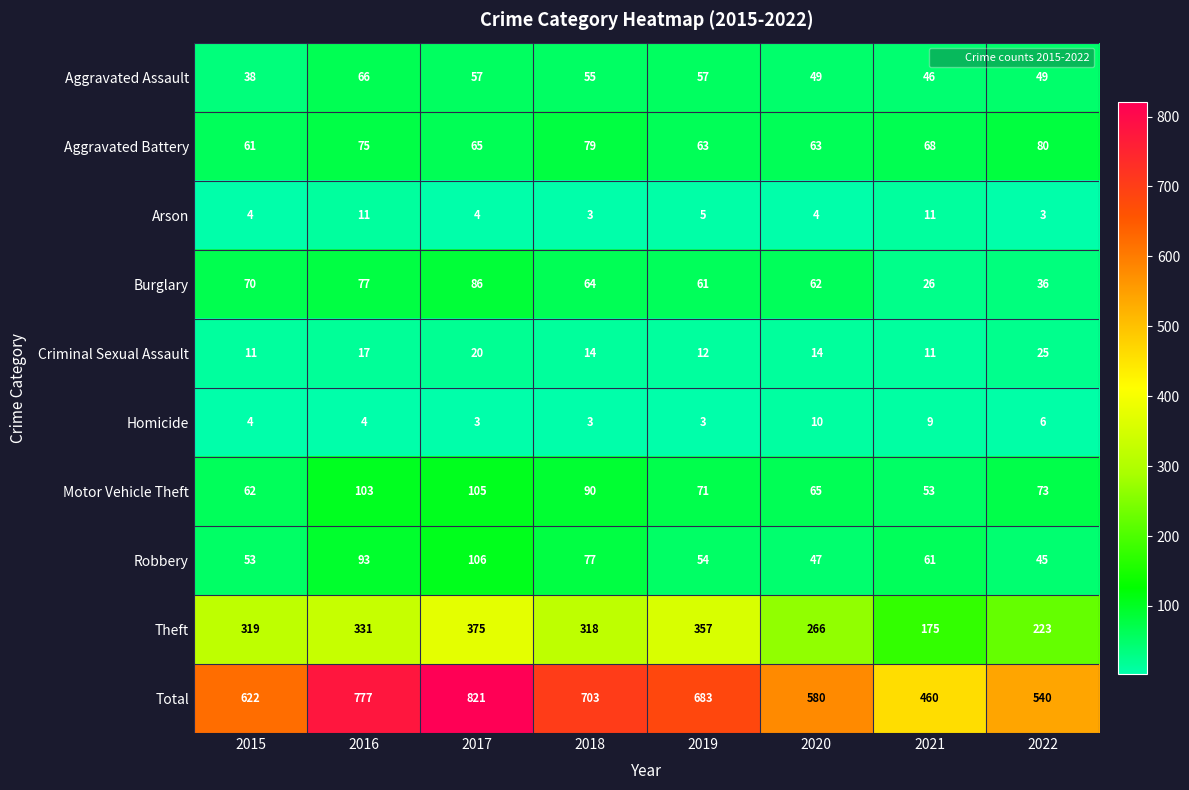

What is the difference between the second highest and second lowest values in the Arson series?

8